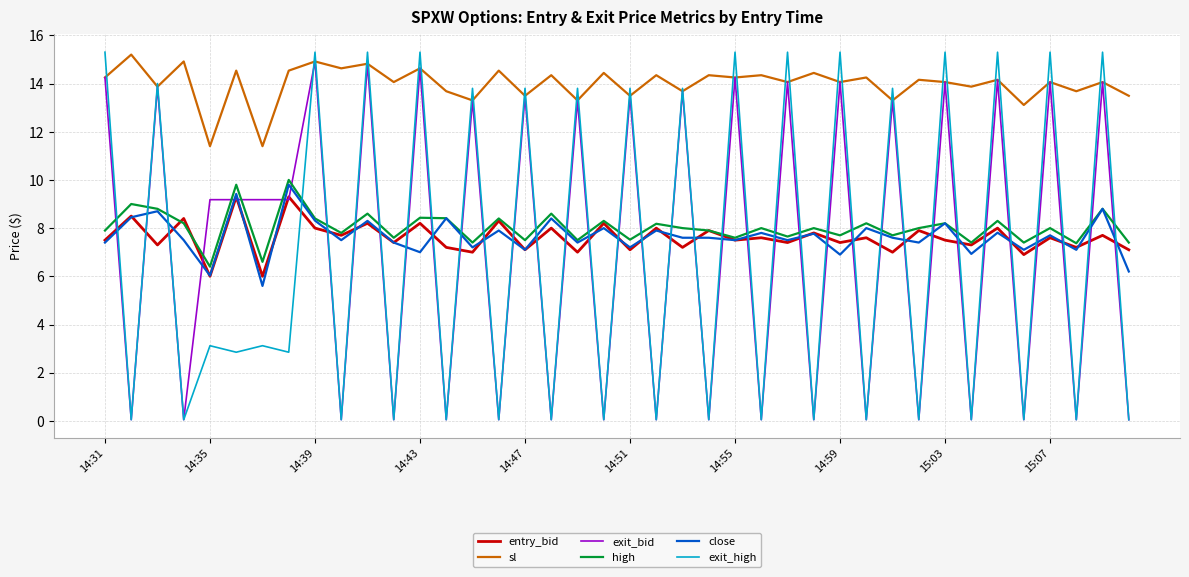

True or false: close and sl intersect in this chart.

False